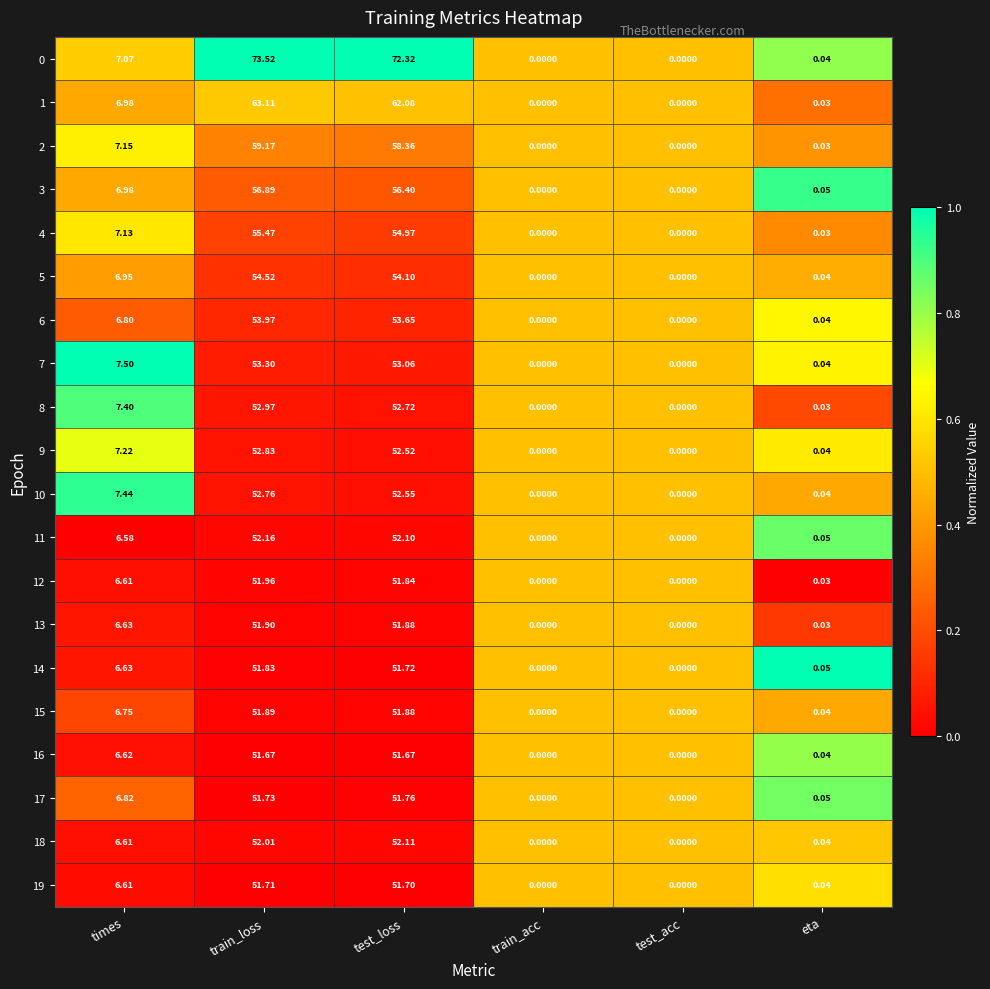

At which category does the chart reach its peak across all series?

train_loss